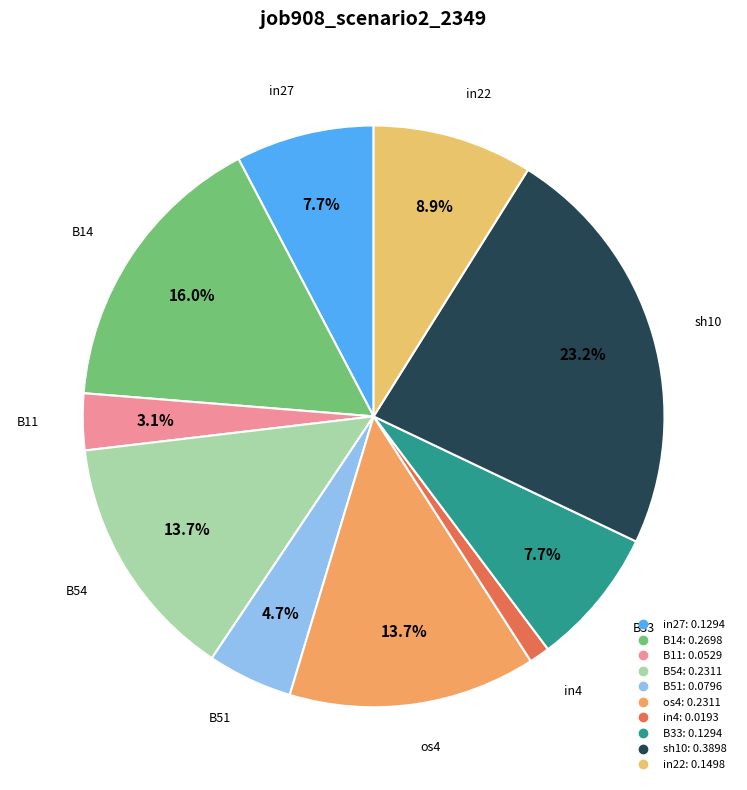

What portion of the pie excludes B11?

96.9%